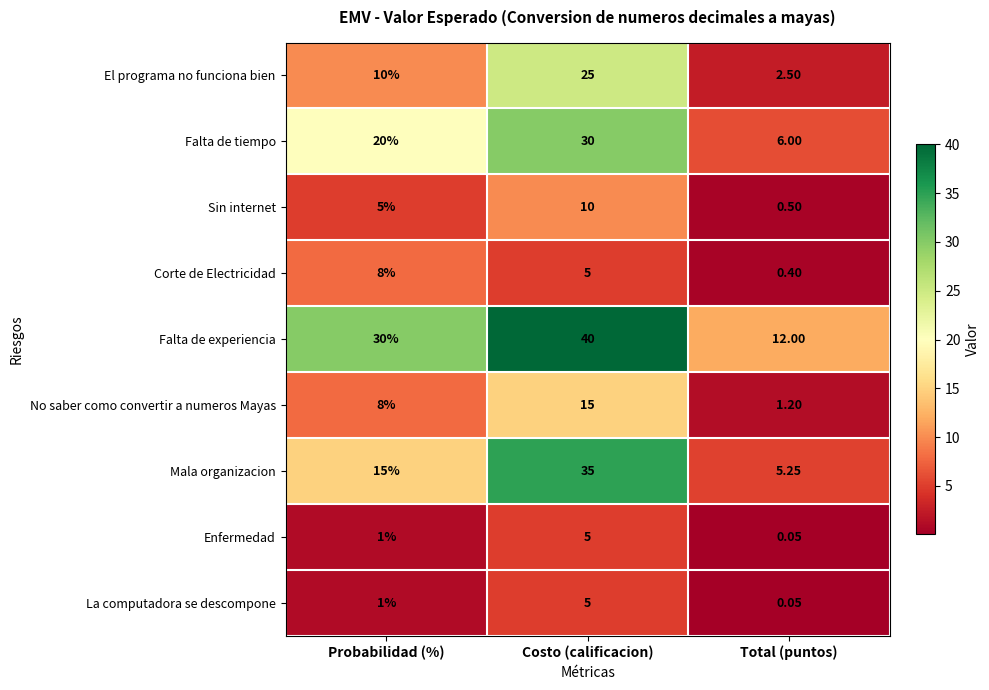

Which series changed the most between Probabilidad (%) and Total (puntos)?

Falta de experiencia